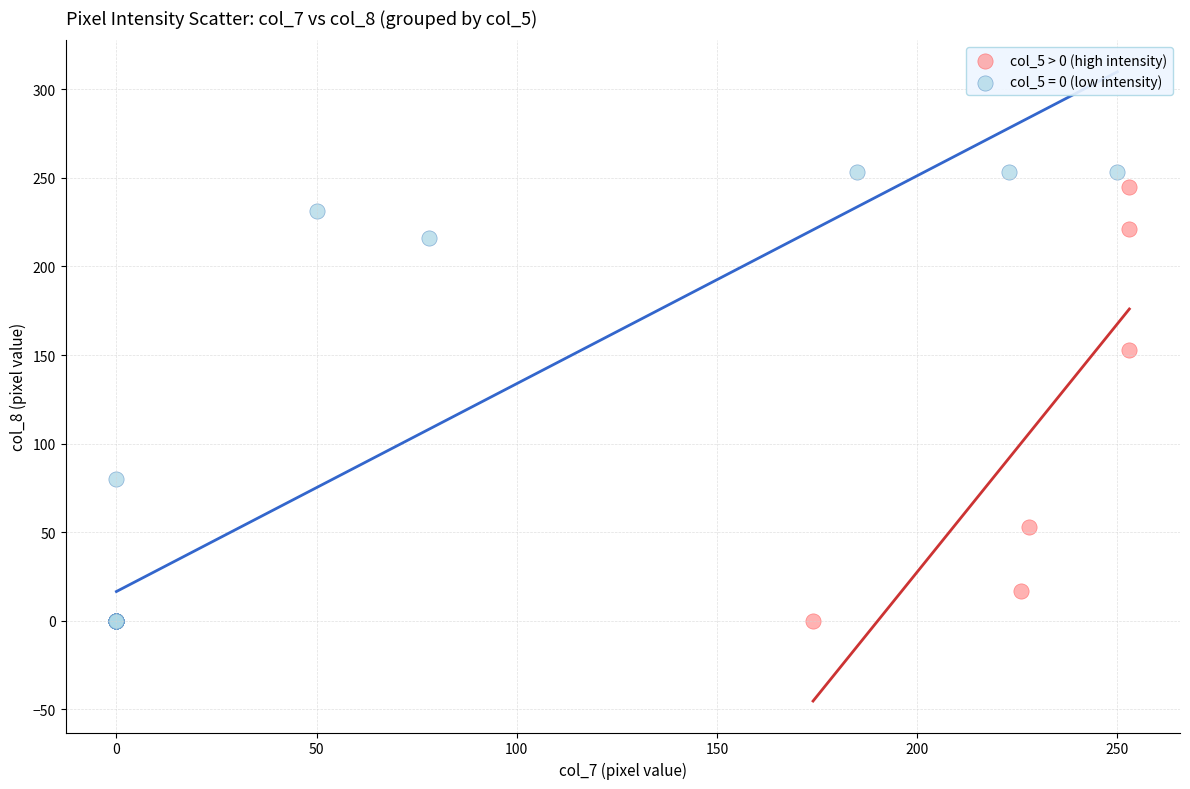

Which series has the largest Y range (max minus min)?

col_5 = 0 (low intensity)